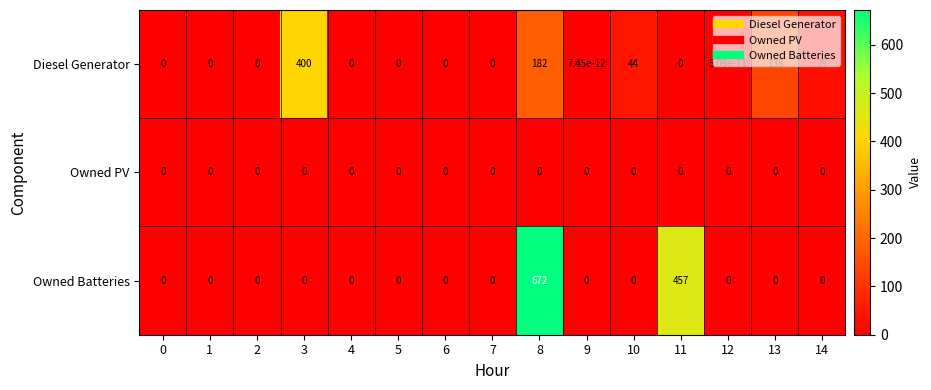

Is it true that Owned Batteries equals 457.0 at 11?

True